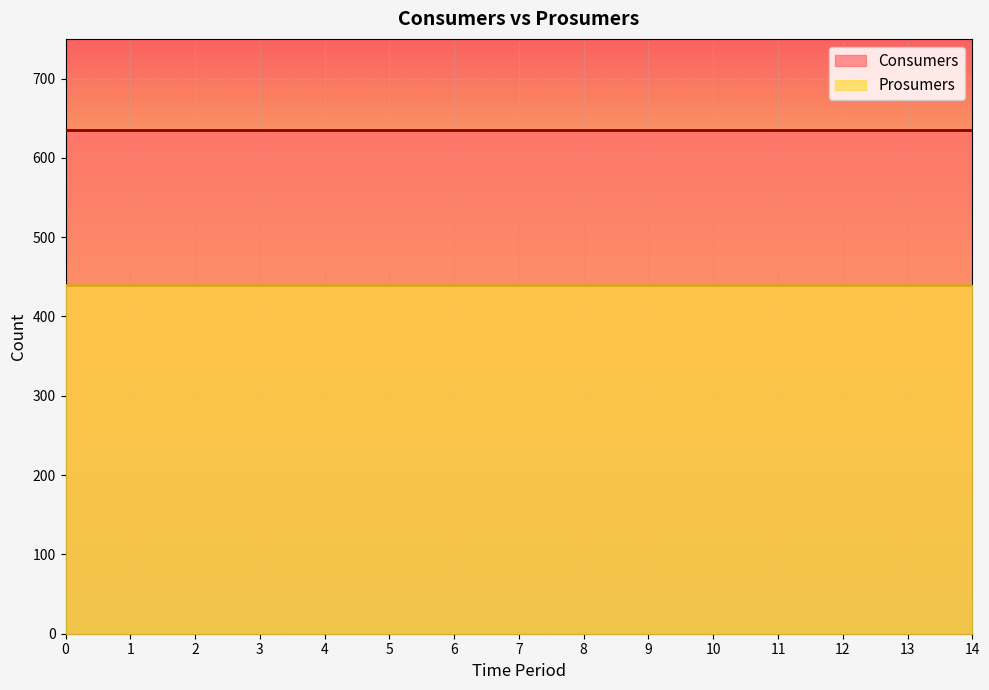

True or false: Prosumers and Consumers intersect in this chart.

False